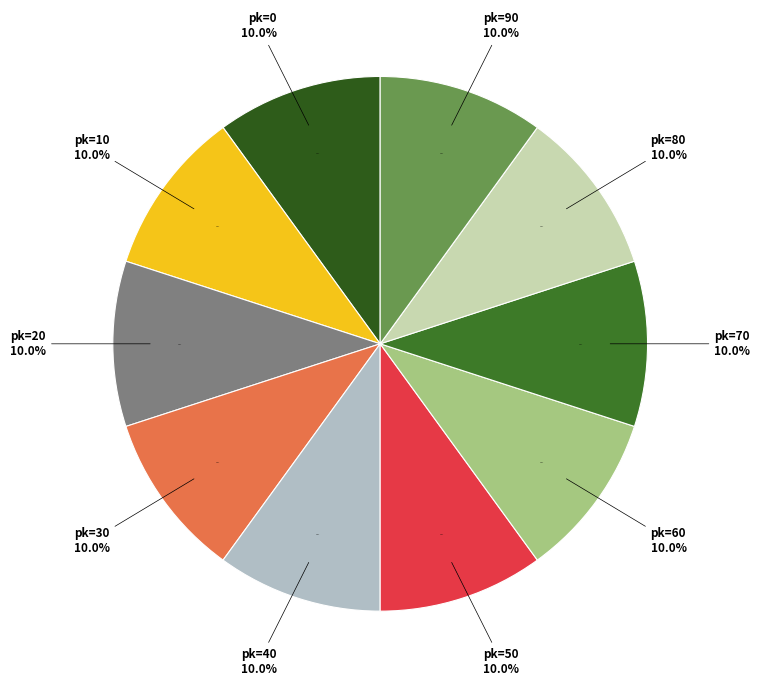

How many segments does this pie chart have?

10